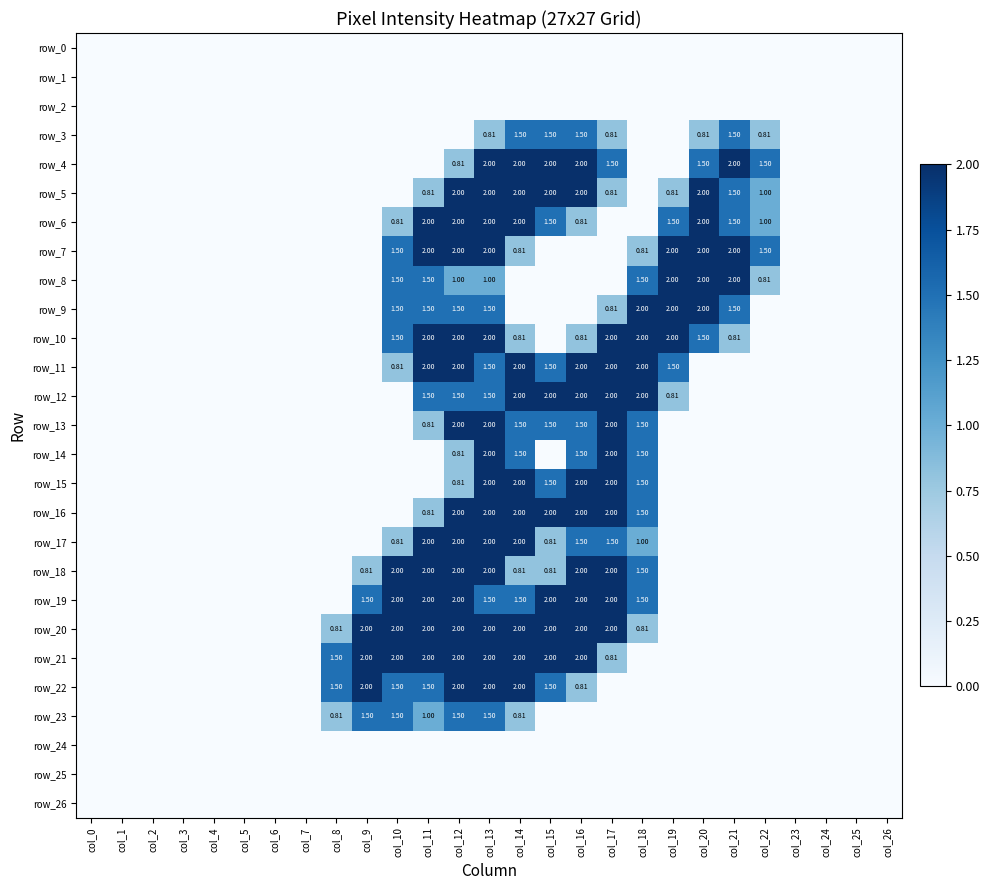

Between col_16 and col_0, which is larger?

col_16